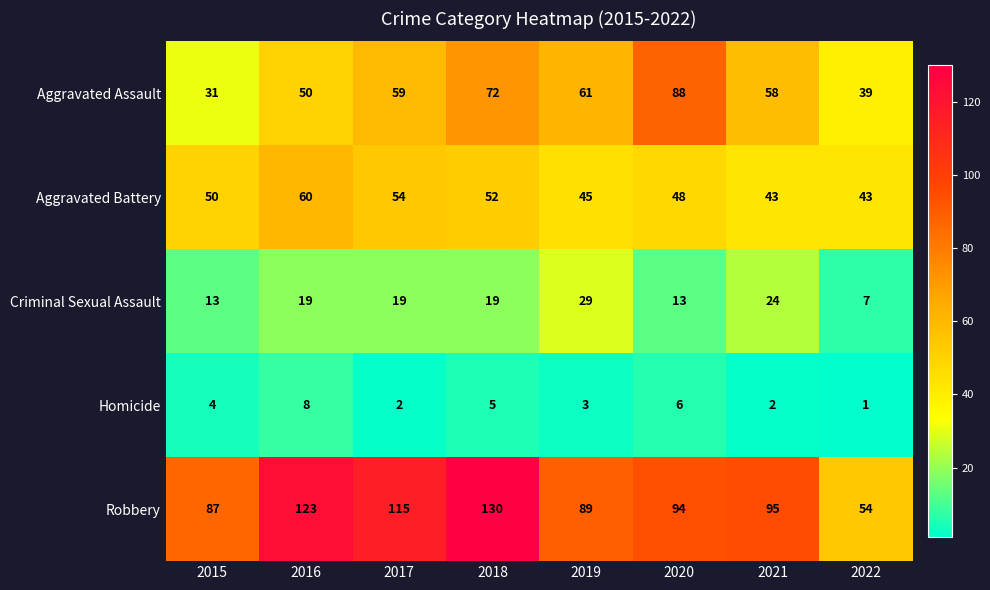

At which category is the sum across all series the highest?

2018